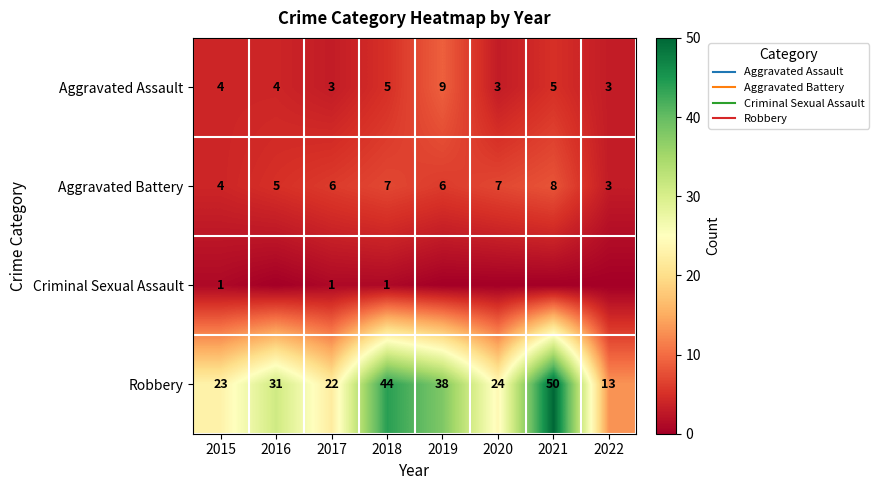

Which has a higher value, 2017 or 2016?

2016